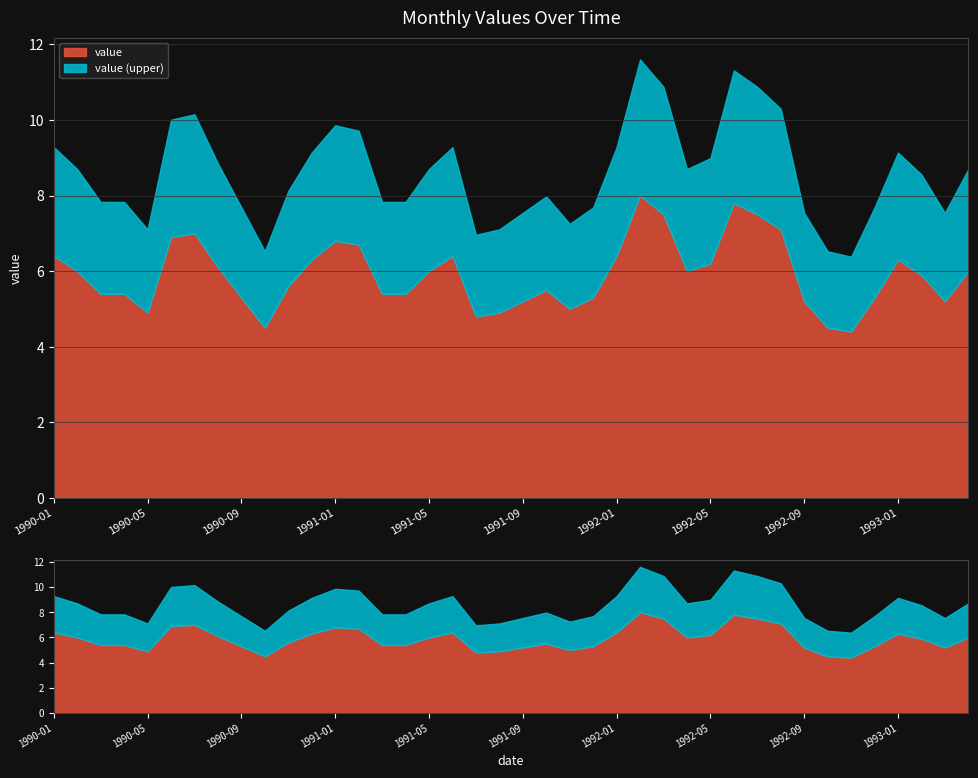

The value at 1990-01 is 10.9. True or false?

False